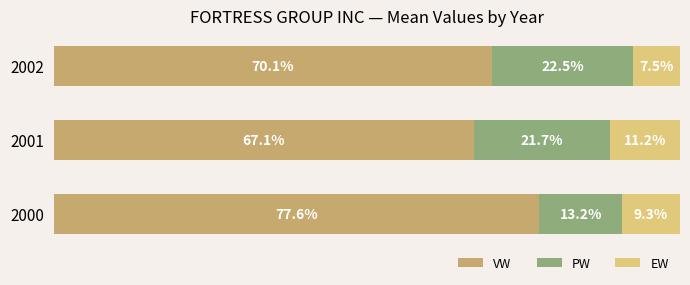

Rank the categories by VW value from lowest to highest.

2001, 2002, 2000